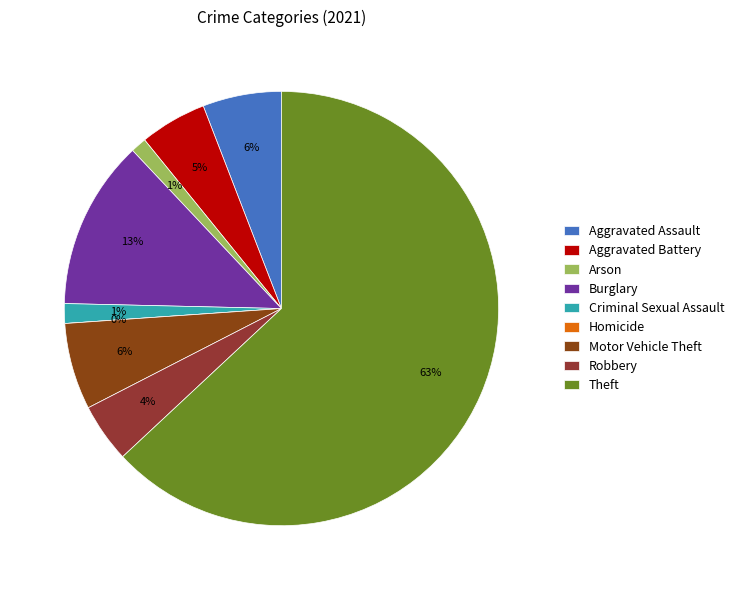

What is the majority slice?

Theft